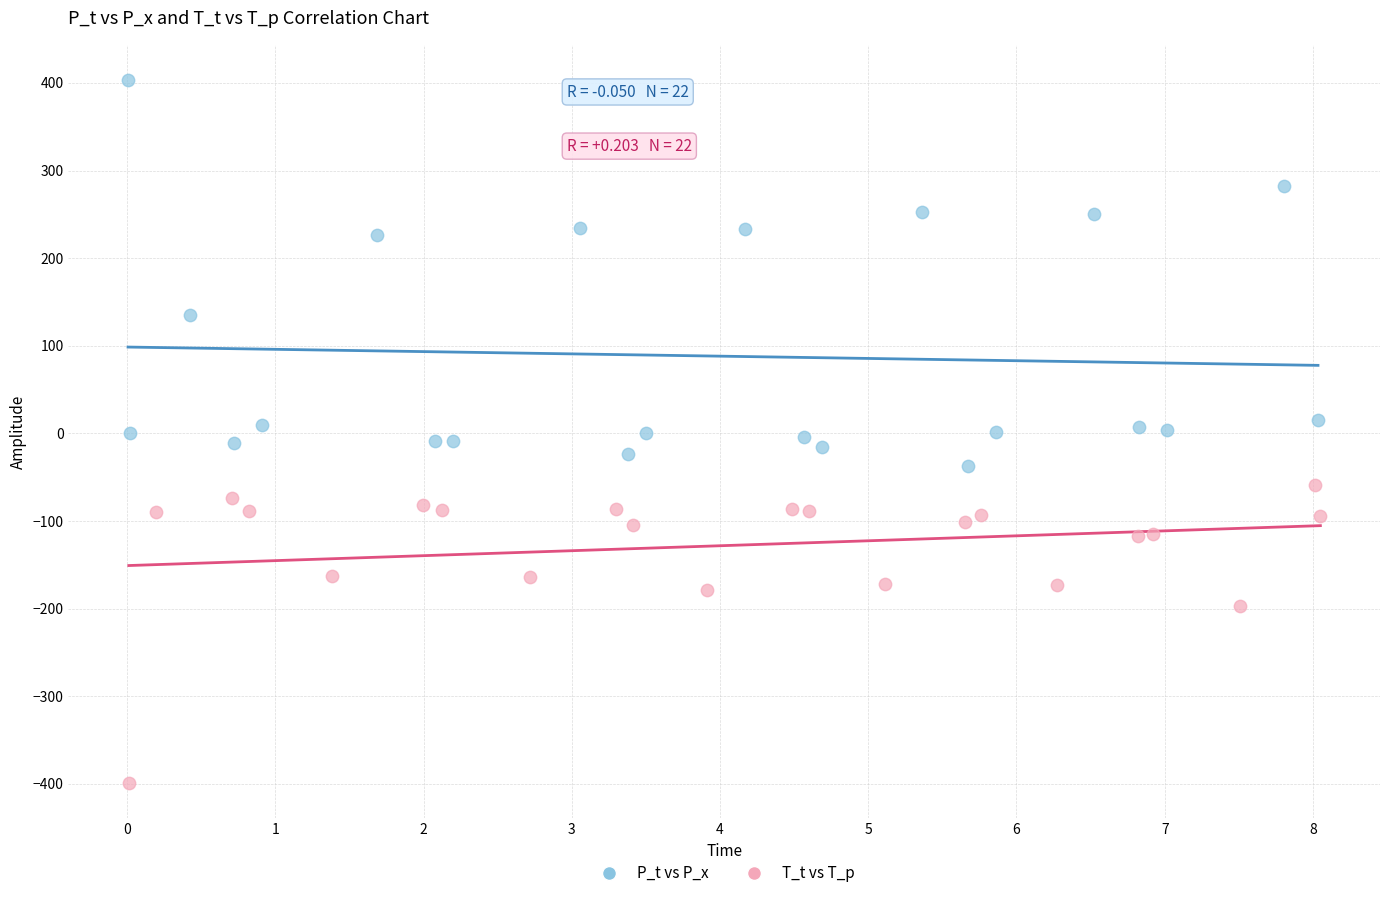

What are all the series names shown in the legend?

P_t vs P_x, T_t vs T_p